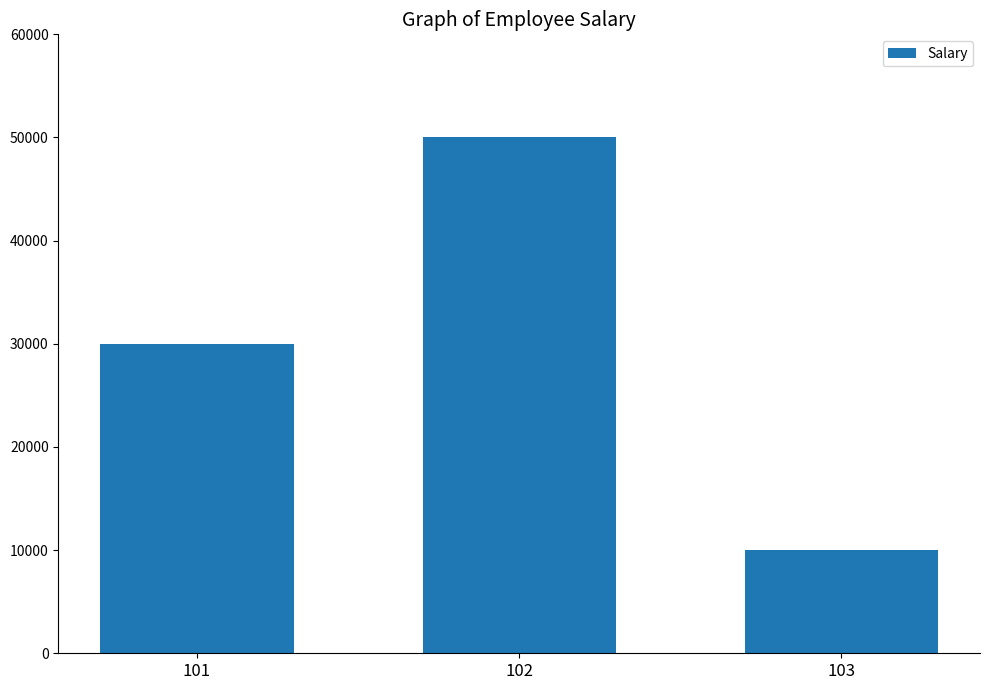

How many values are below 30000?

1